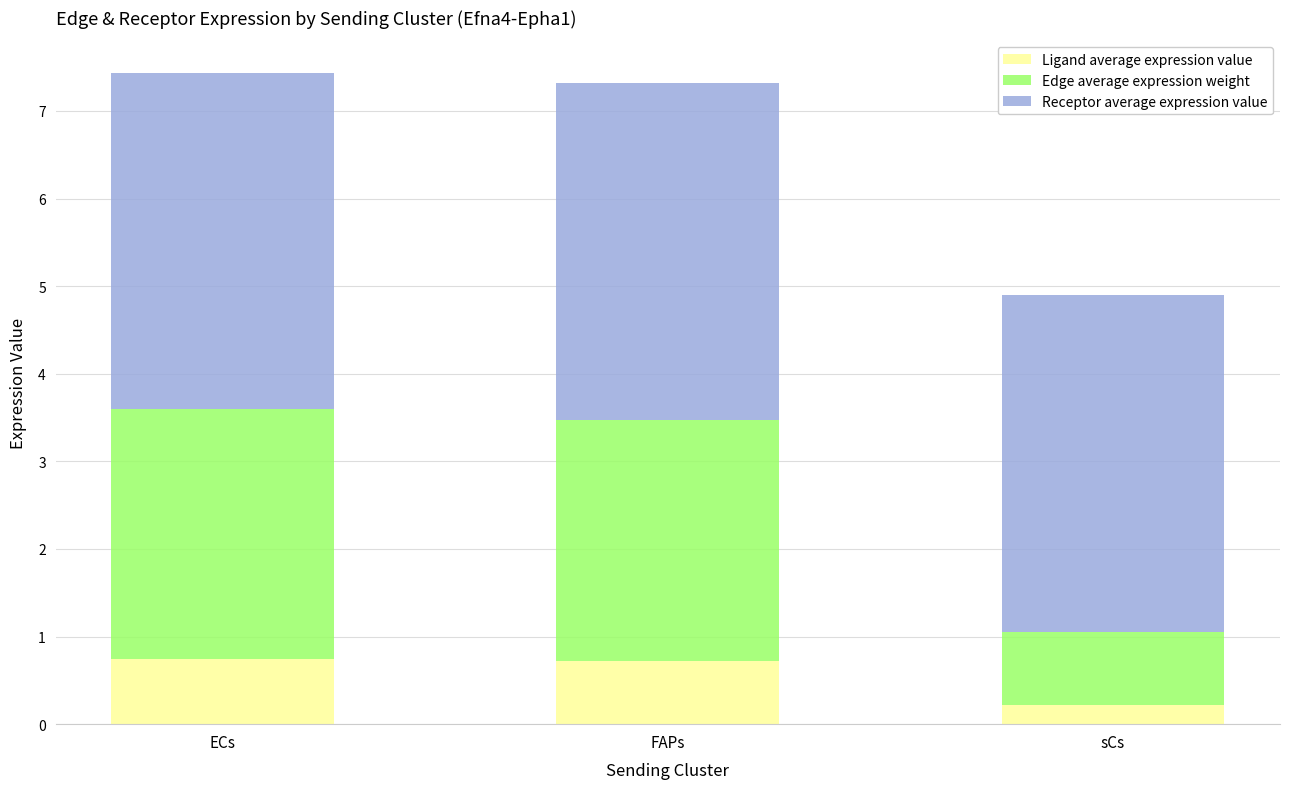

Which category has the lowest value in the Ligand average expression value series?

sCs